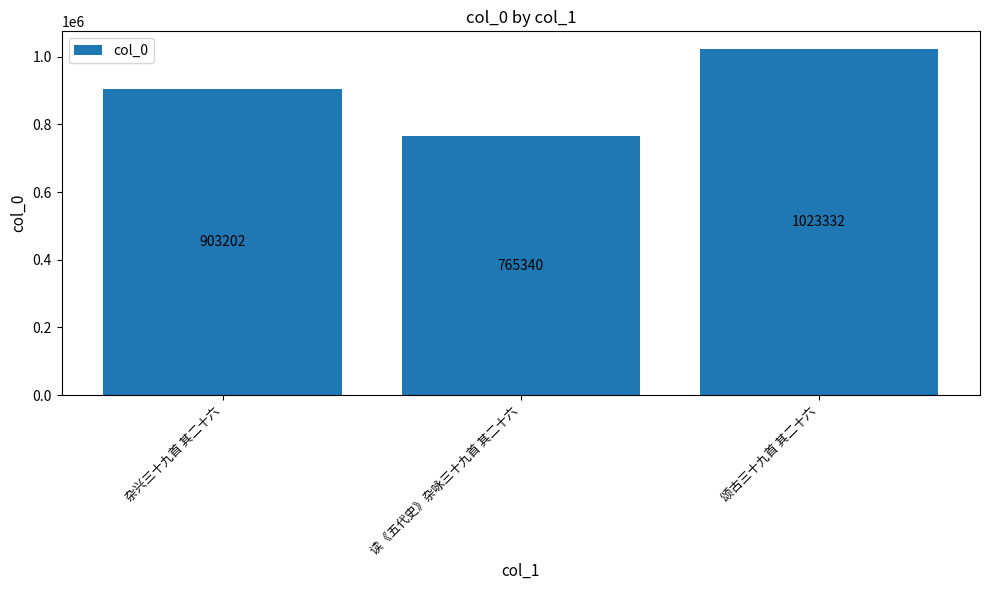

What is the difference between the values at 读《五代史》杂咏三十九首 其二十六 and 颂古三十九首 其二十六?

257992